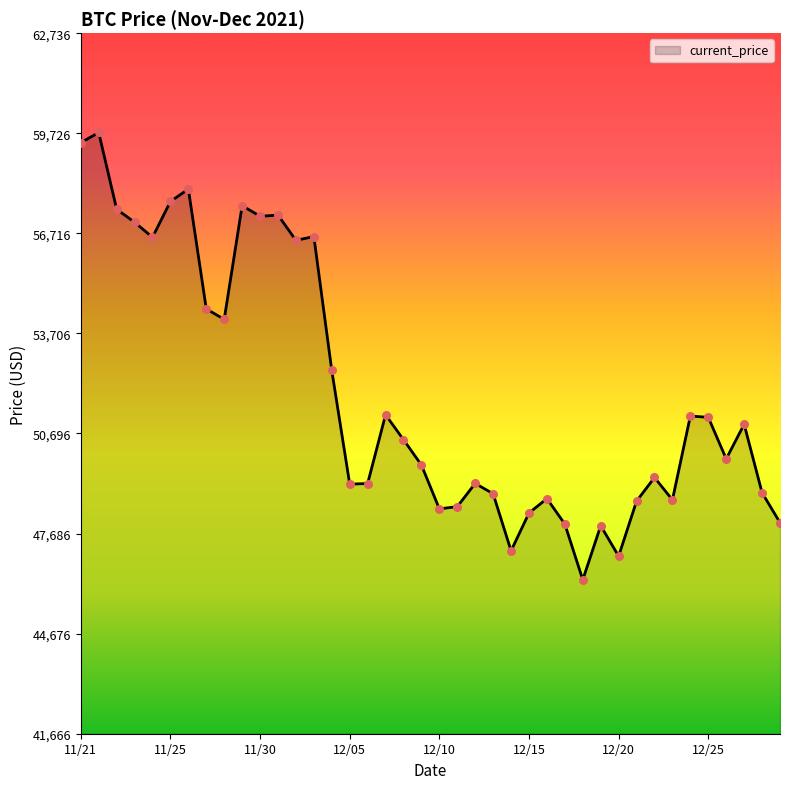

What is the maximum value shown in the chart?

59749